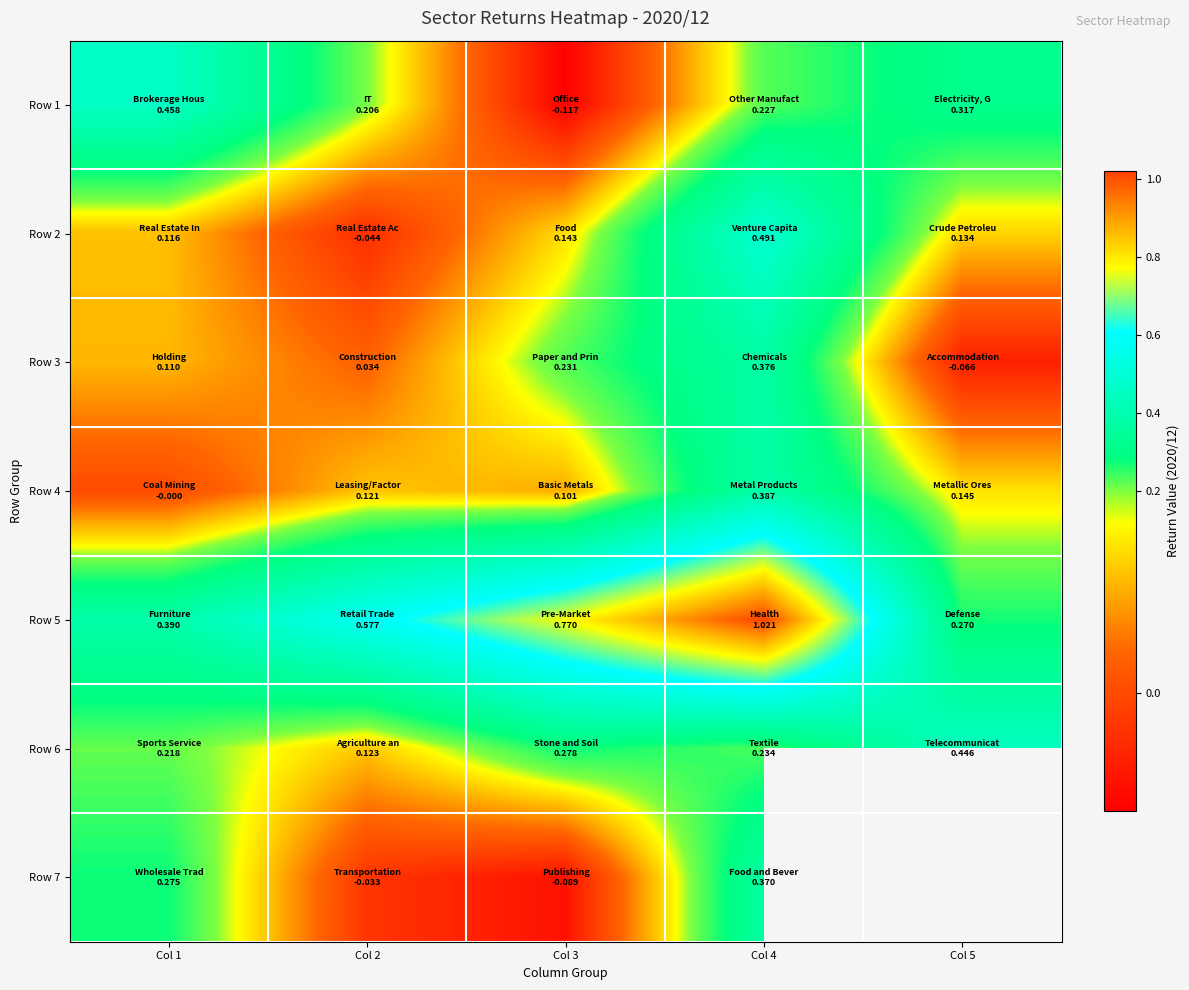

Which label corresponds to the largest value in the chart?

Col 4